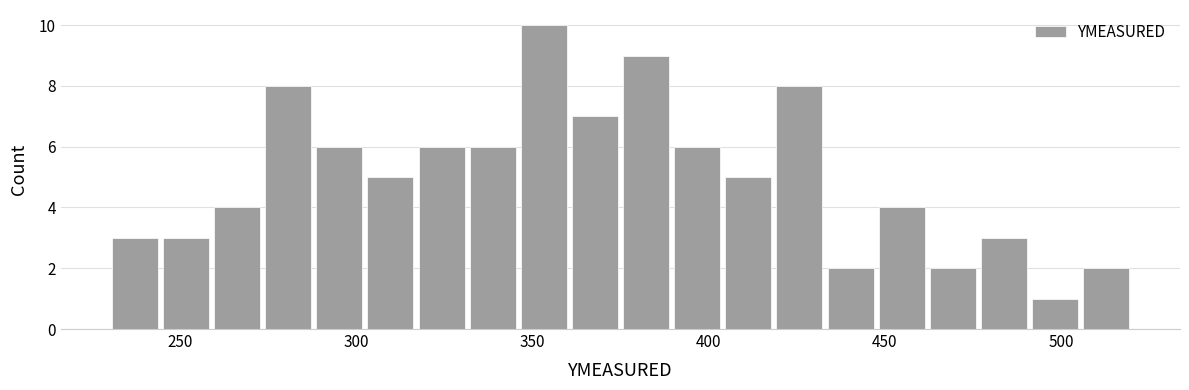

Around what value on the x-axis is the tallest bar? Give the approximate position of its centre, as read against the axis.

355